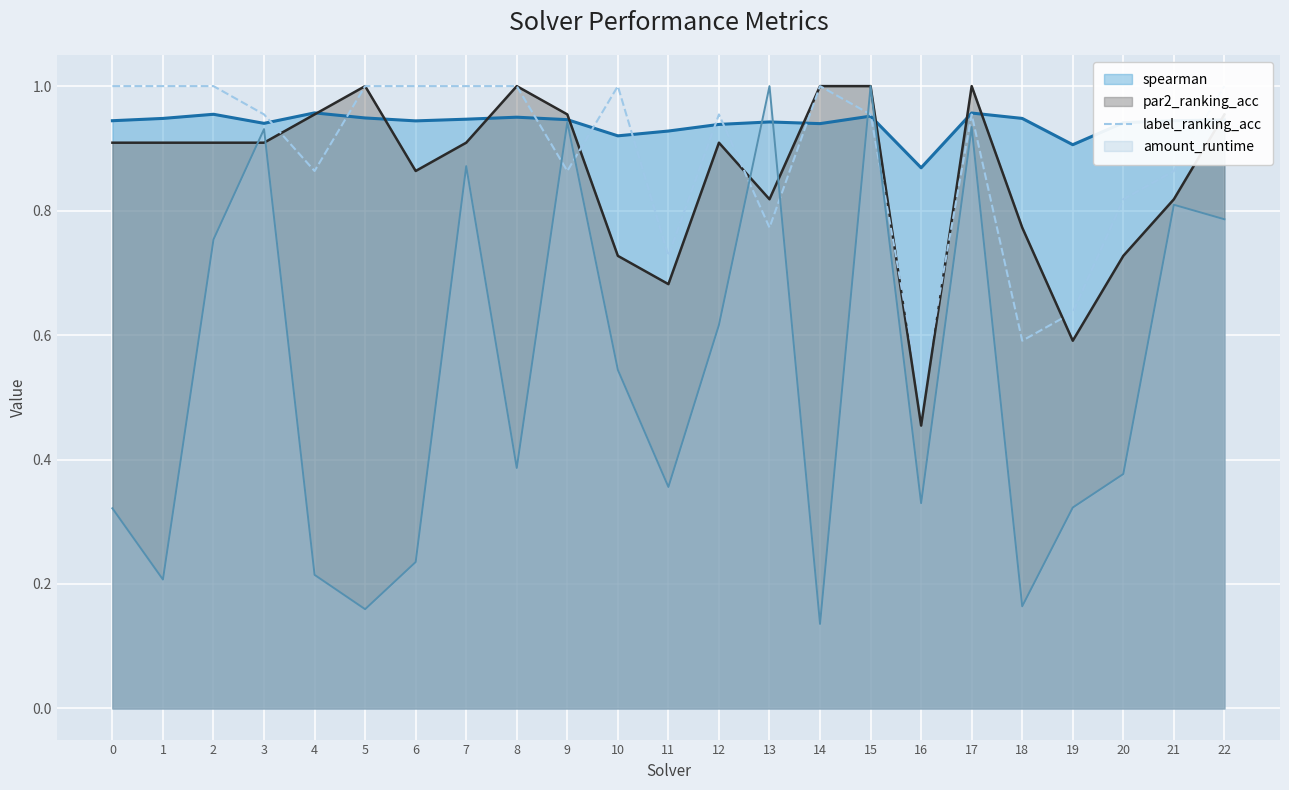

Does the chart display data point markers on the line(s)?

No